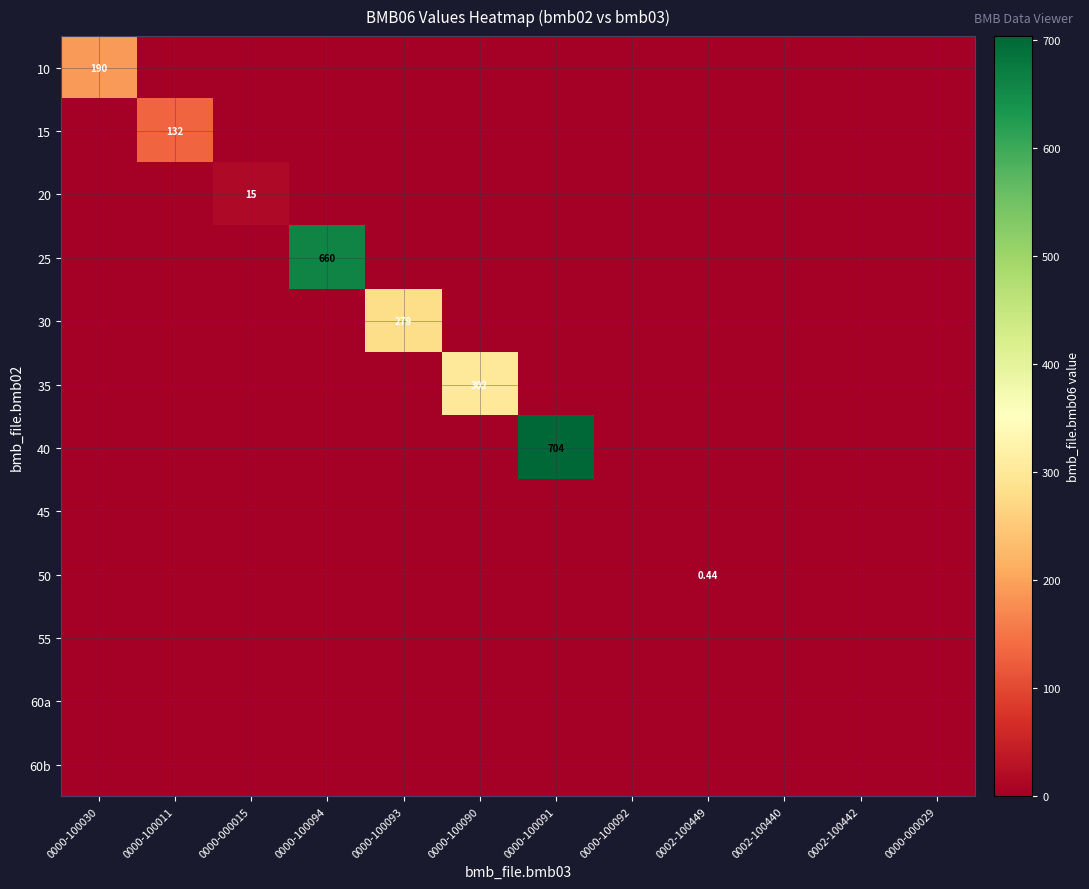

True or false: 60b has a value of 0.0 at 0000-000029.

True